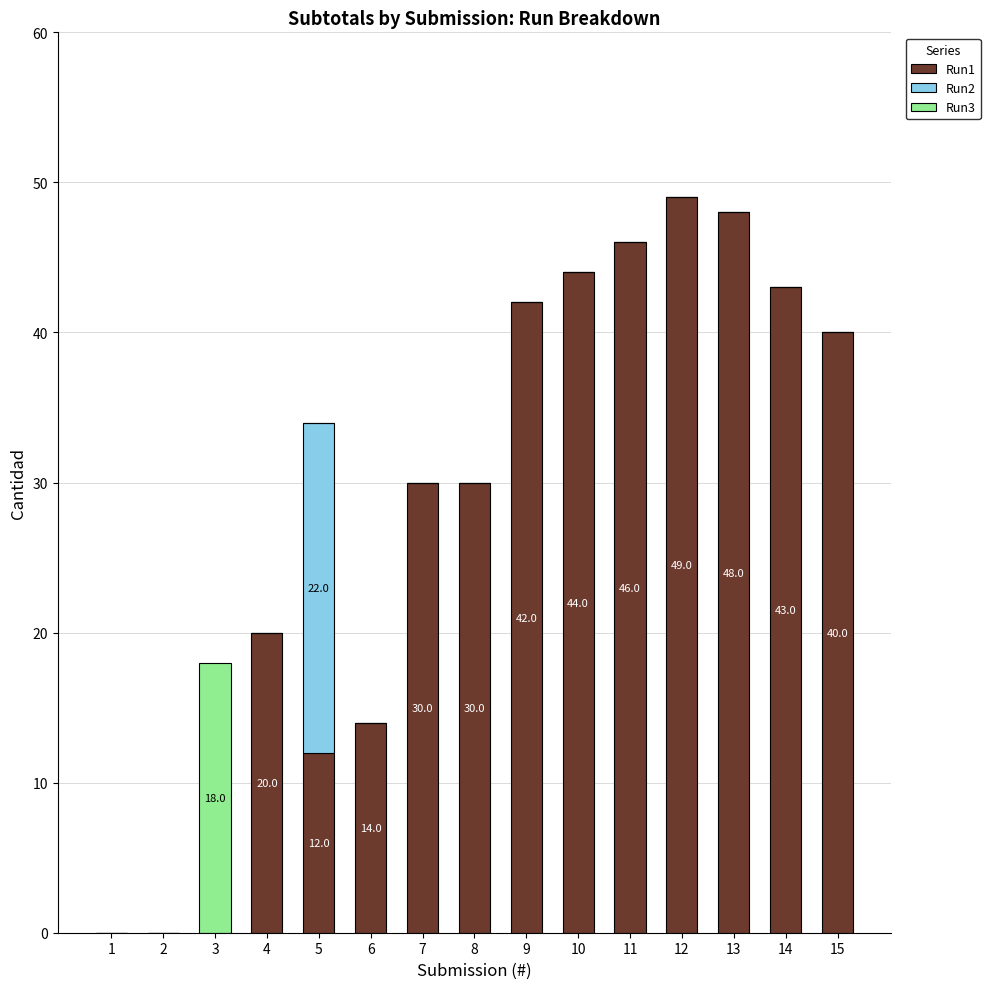

What is the average value of the Run1 series?

28